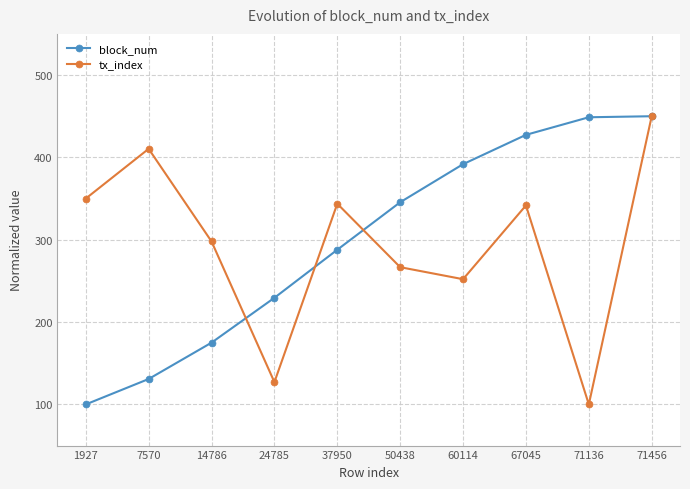

Rank the series at 50438 from lowest to highest value.

tx_index, block_num